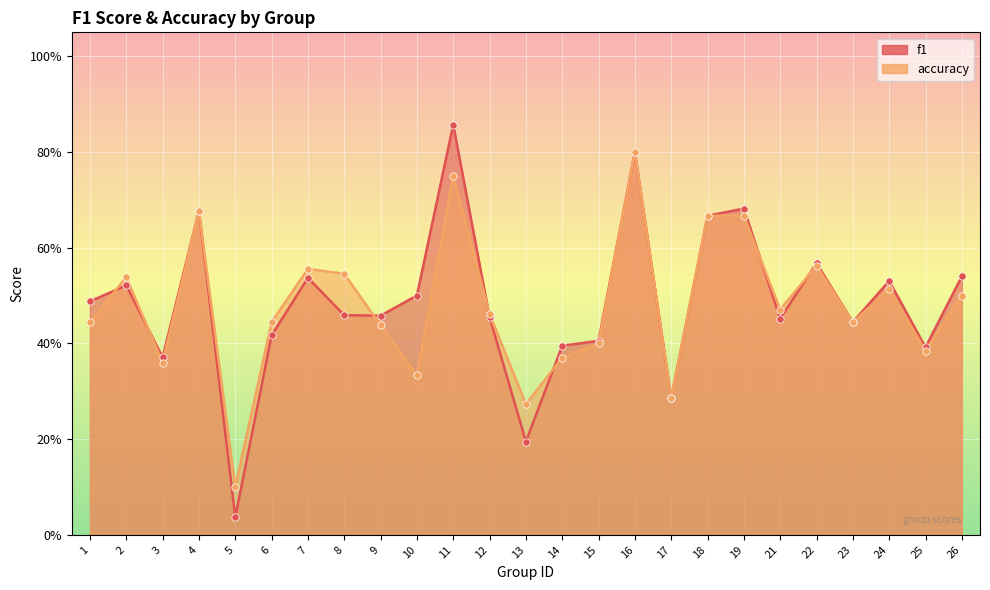

What are all the series names shown in the legend?

f1, accuracy